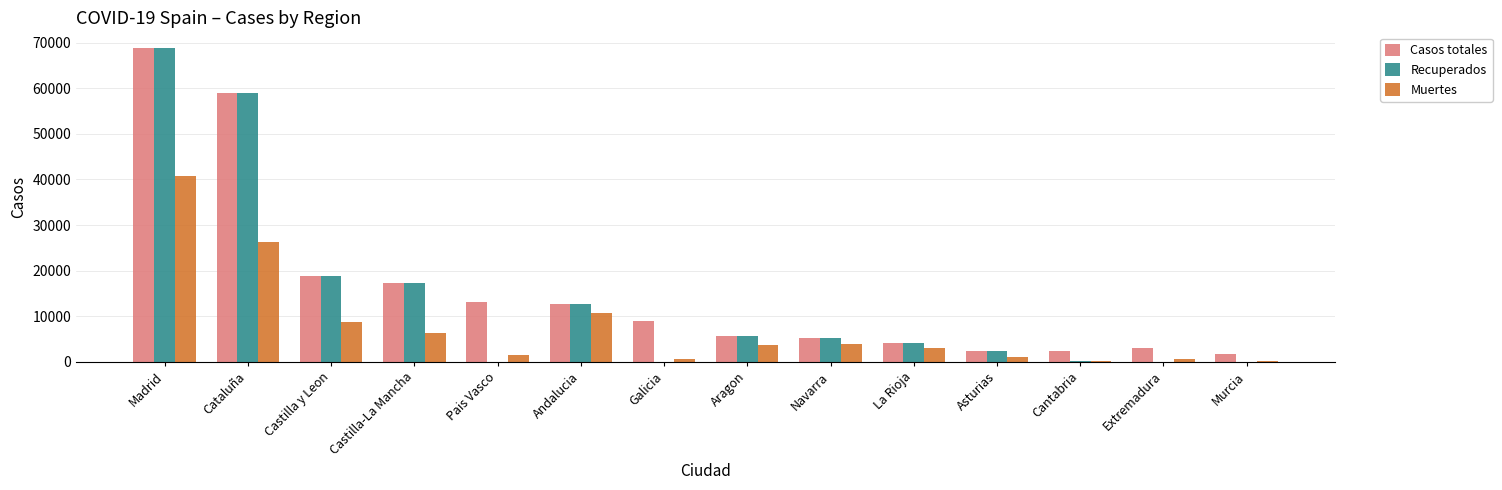

At which category is the sum across all series the highest?

Madrid